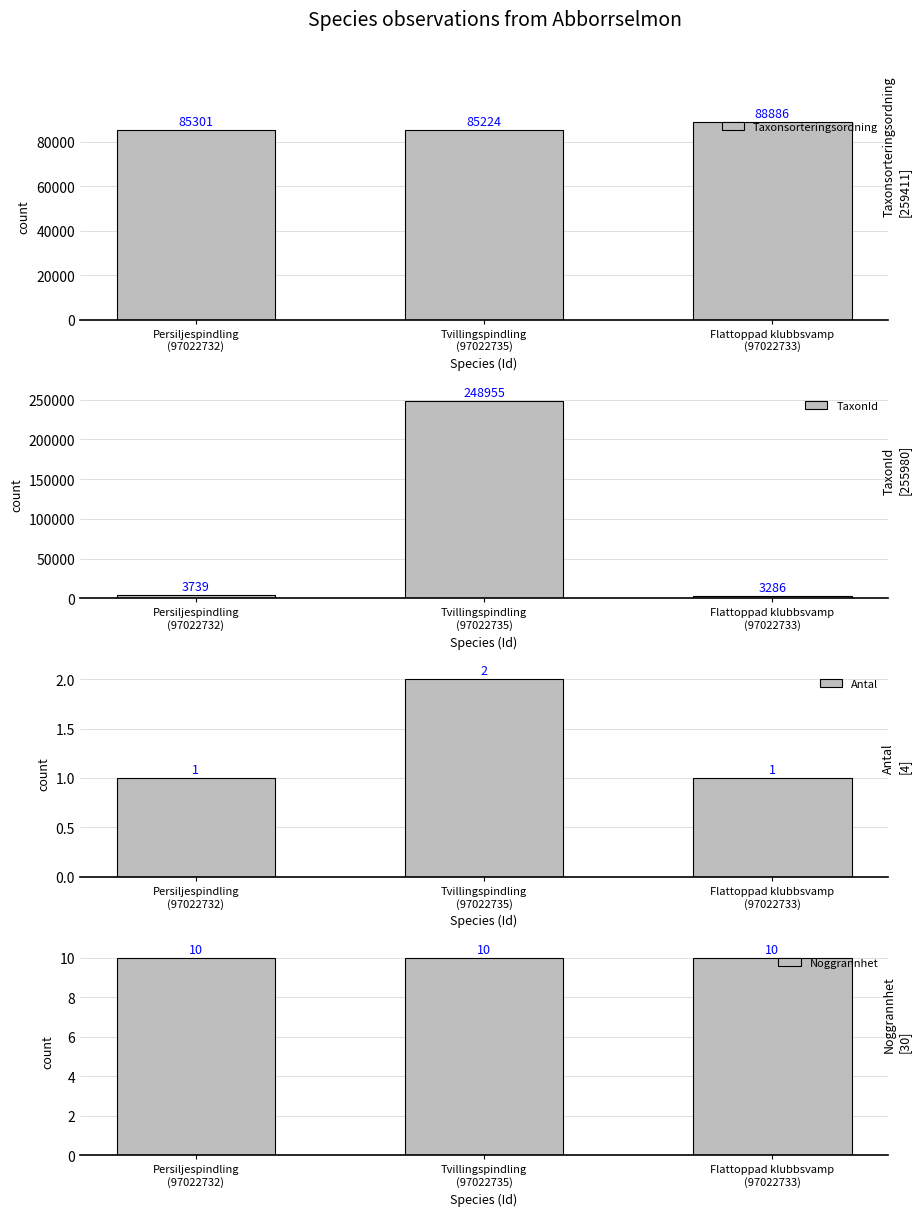

What is the label of the 2nd bar from the right?

Tvillingspindling
(97022735)